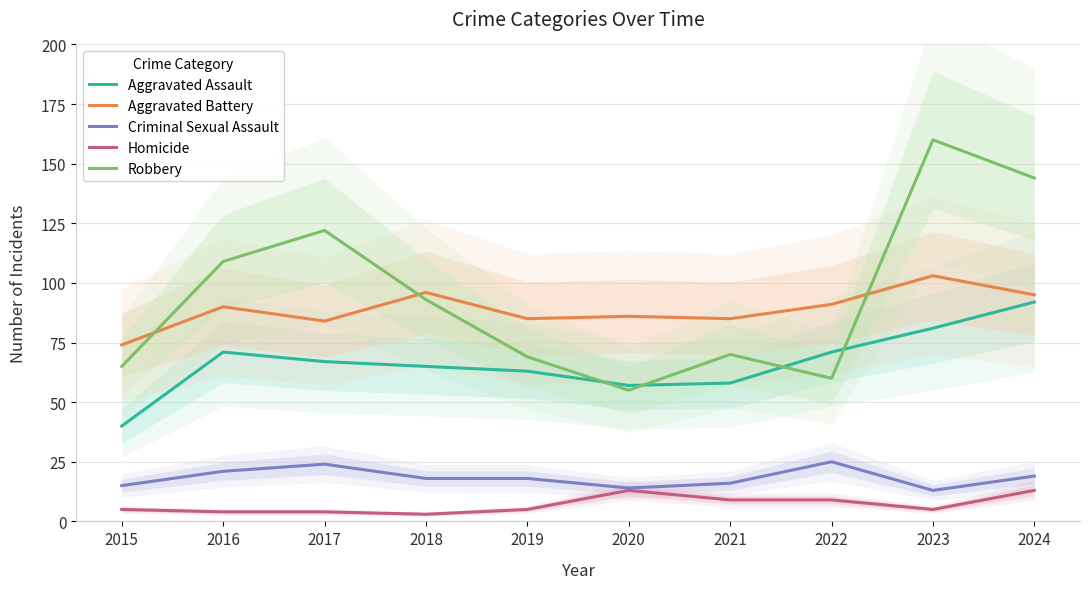

Rank the categories by Homicide value from highest to lowest.

2020, 2024, 2021, 2022, 2015, 2019, 2023, 2016, 2017, 2018